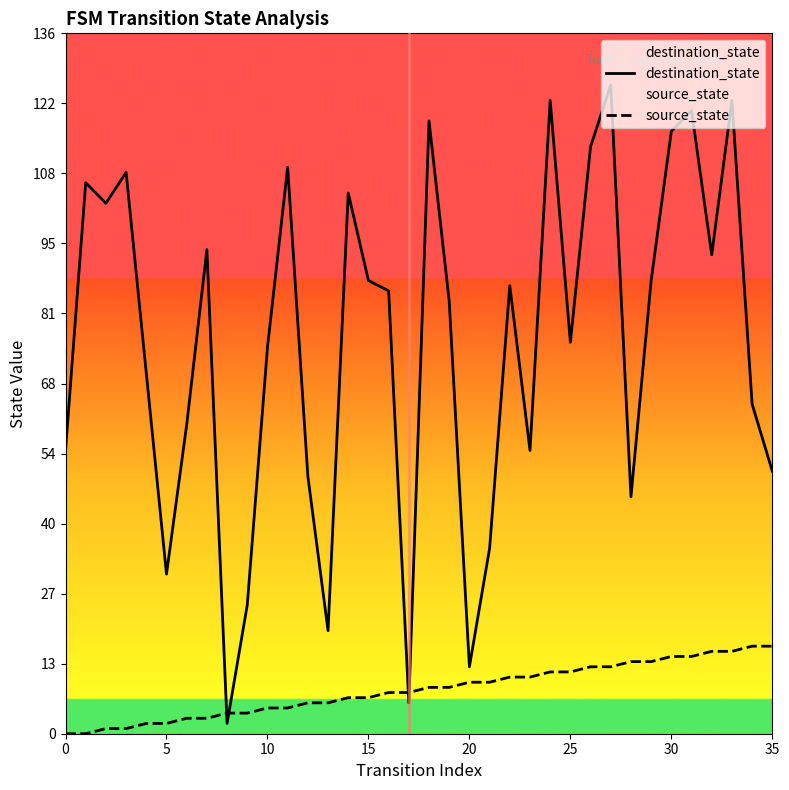

True or false: source_state has a value of 22 at 32.

False